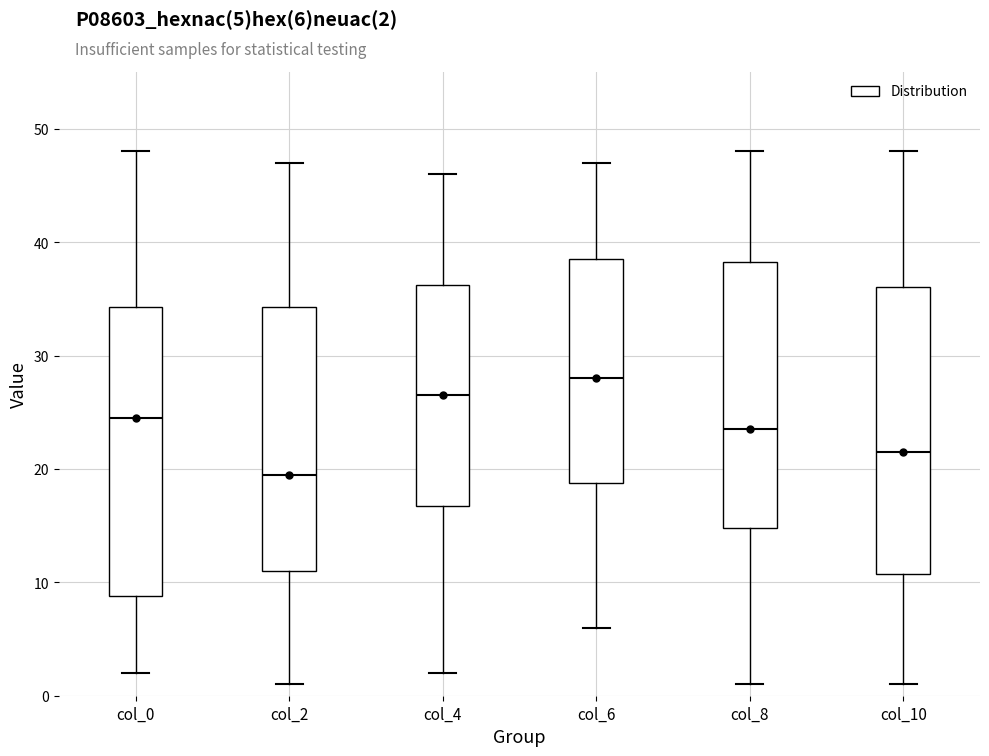

Reading left to right, transcribe this box plot: for each box, give where its median line is, the range the box spans, and where its two whiskers end, as read against the y-axis. The values are not printed on the chart, so give them approximately, as read against the axis.

col_0: median 25, box 9 to 34, whiskers 2 to 48
col_2: median 20, box 11 to 34, whiskers 1 to 47
col_4: median 27, box 17 to 36, whiskers 2 to 46
col_6: median 28, box 19 to 39, whiskers 6 to 47
col_8: median 24, box 15 to 38, whiskers 1 to 48
col_10: median 22, box 11 to 36, whiskers 1 to 48